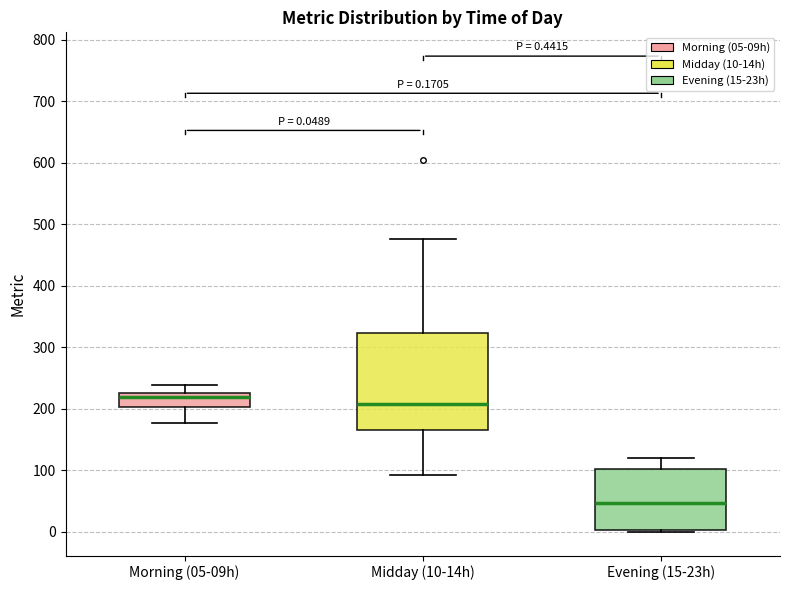

Which box's median line is the highest?

Morning (05-09h)